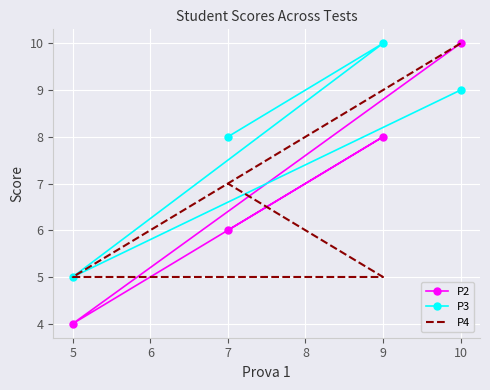

At 10, list the series in order from largest to smallest.

P2, P4, P3